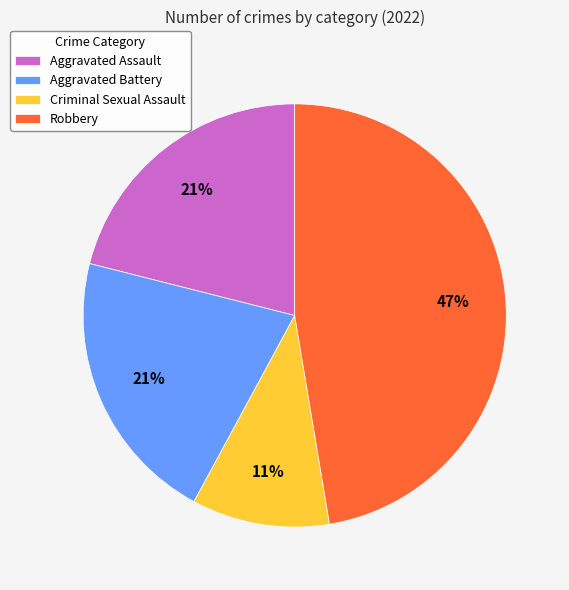

Is the sum of Robbery and Aggravated Battery greater than half?

Yes